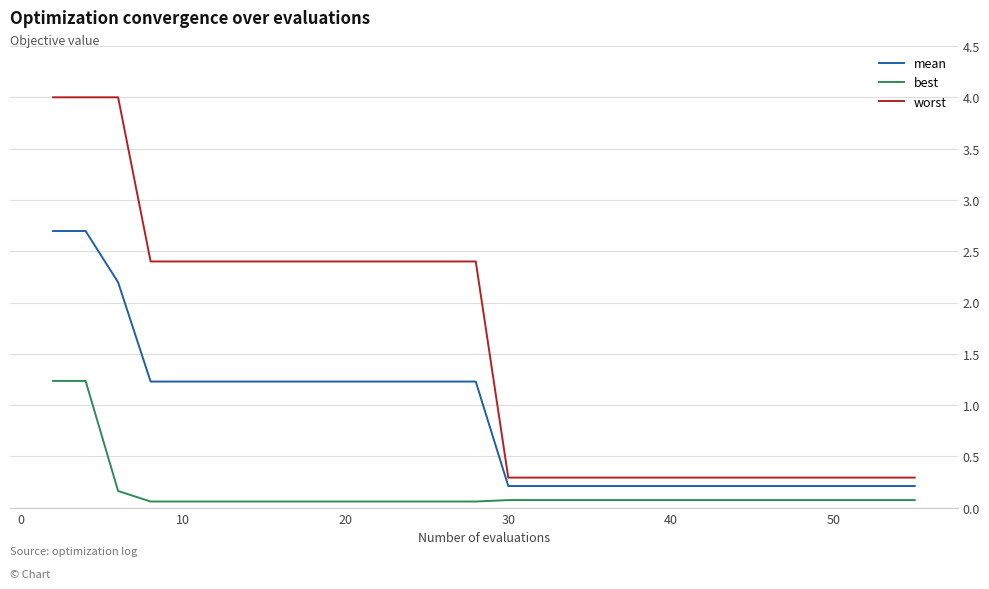

What is the maximum value for mean?

2.7